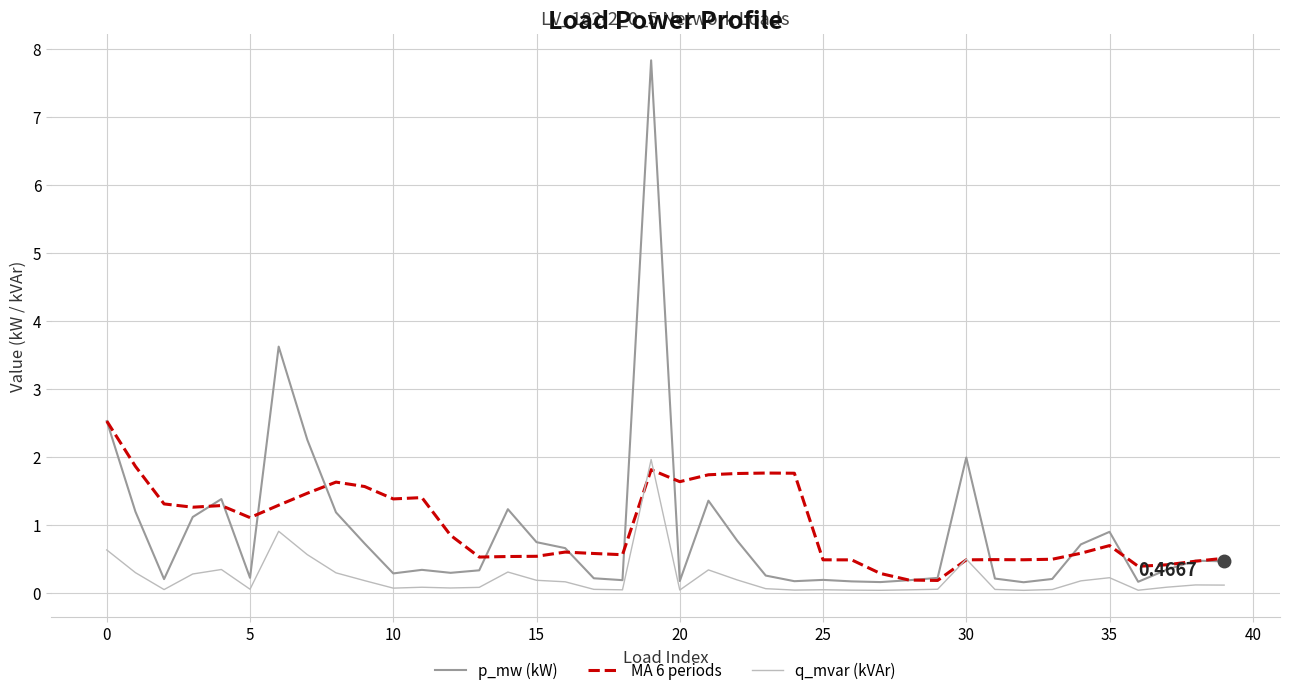

Which series has the largest range (max minus min)?

p_mw (kW)